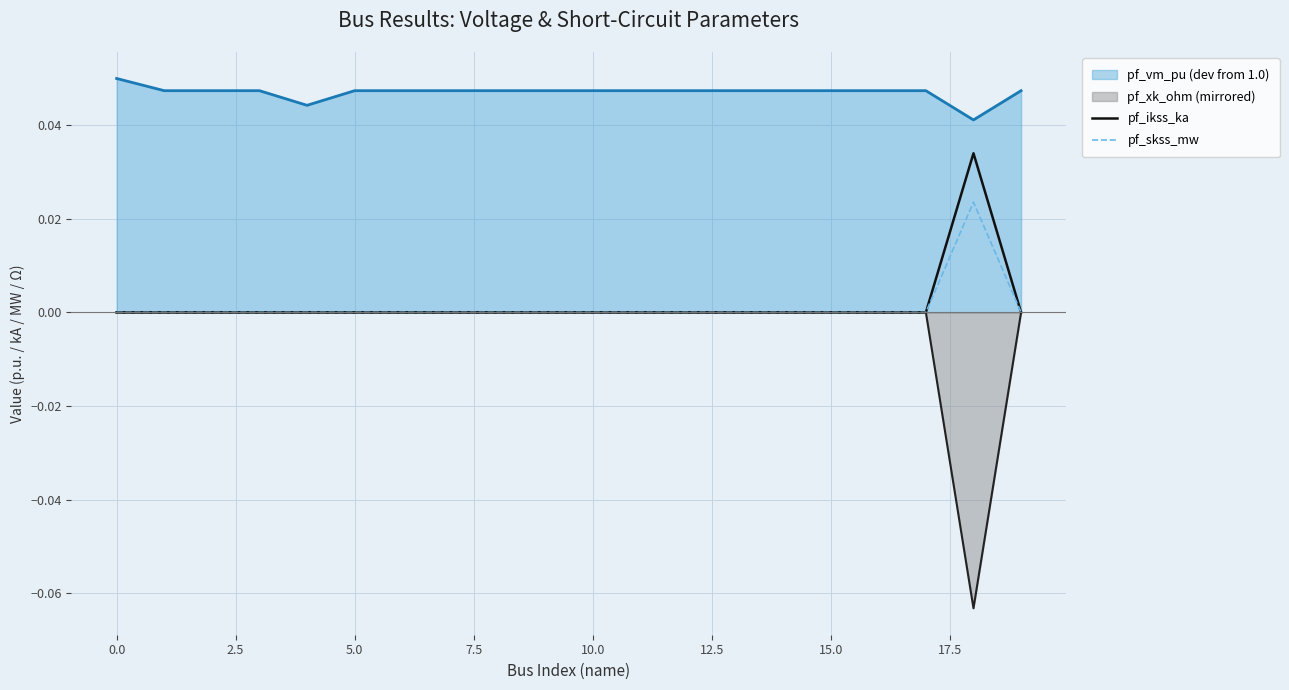

In pf_ikss_ka, how many points are higher than both neighbors (excluding endpoints)?

1